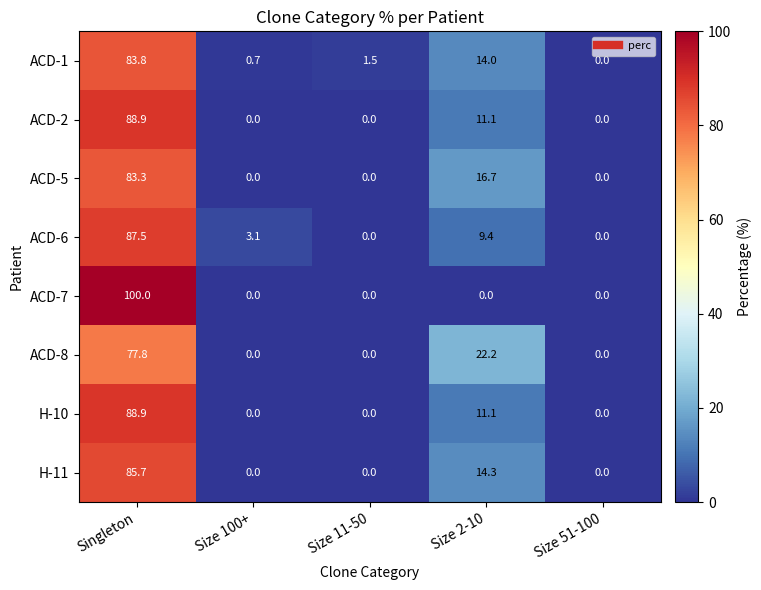

What is the highest value of the ACD-7 series?

100.0